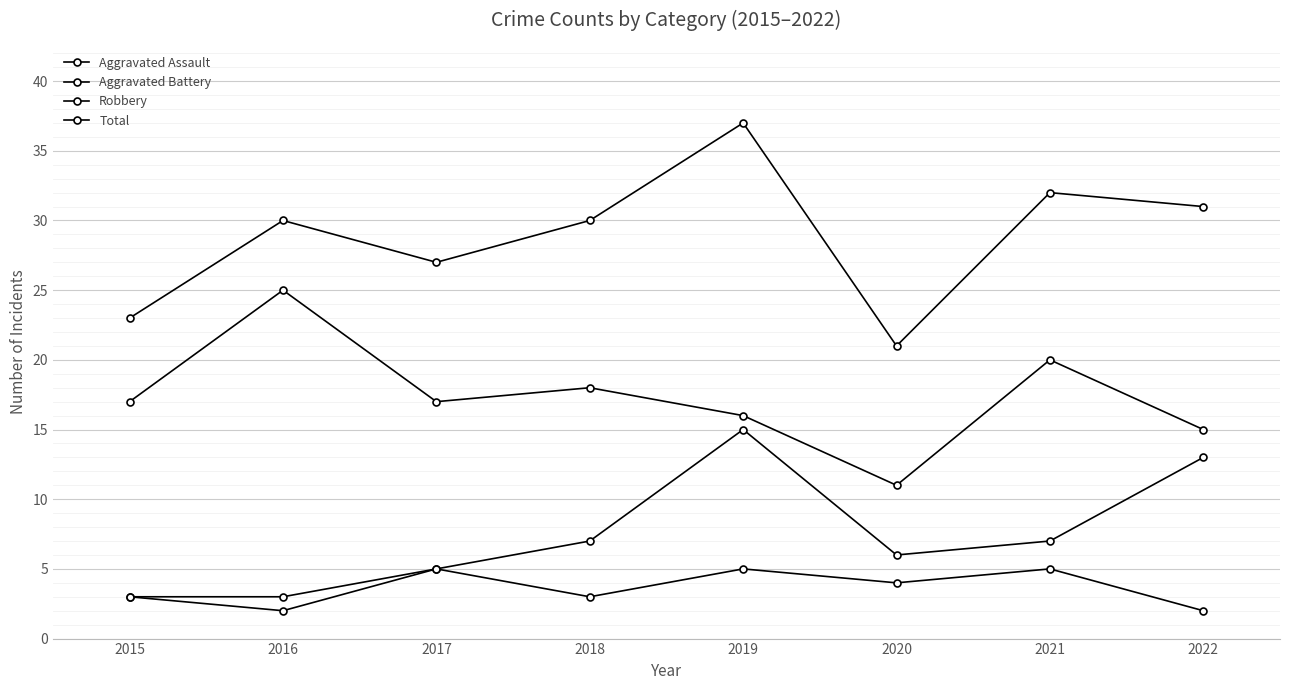

How many series are shown in this chart?

4